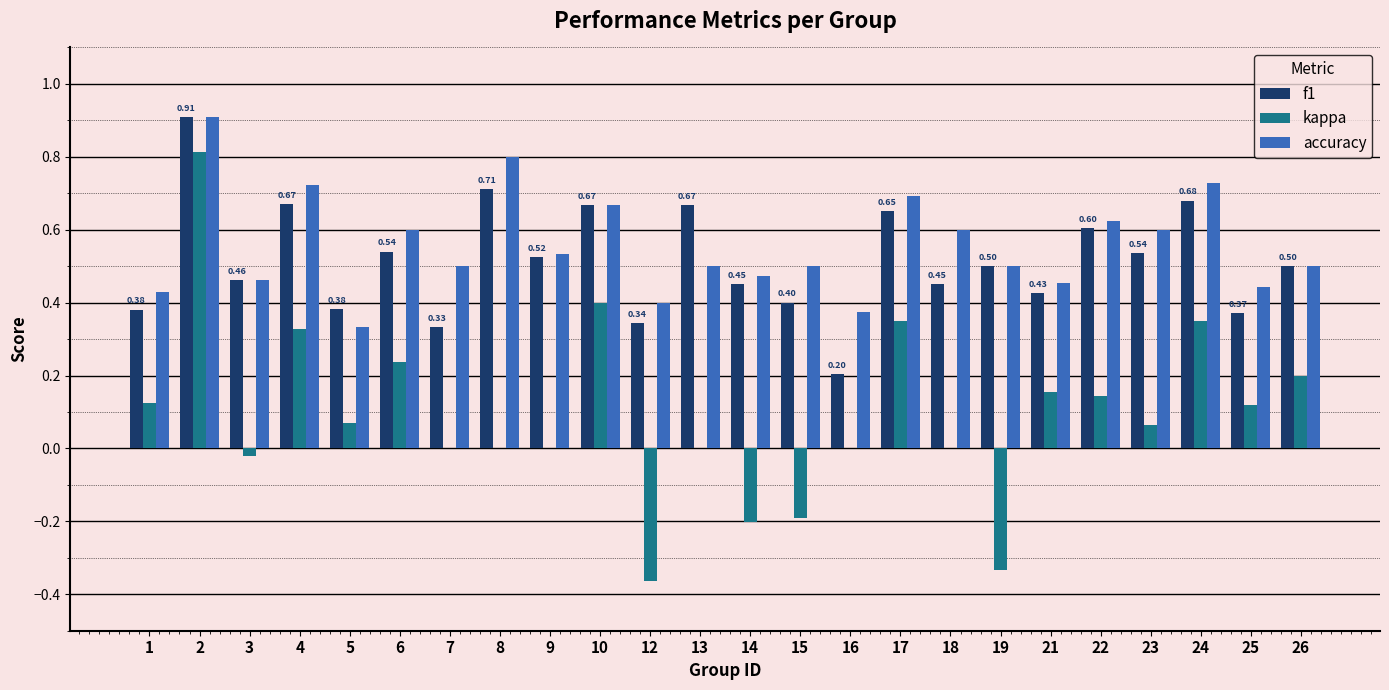

What is the sum of all kappa values?

2.2